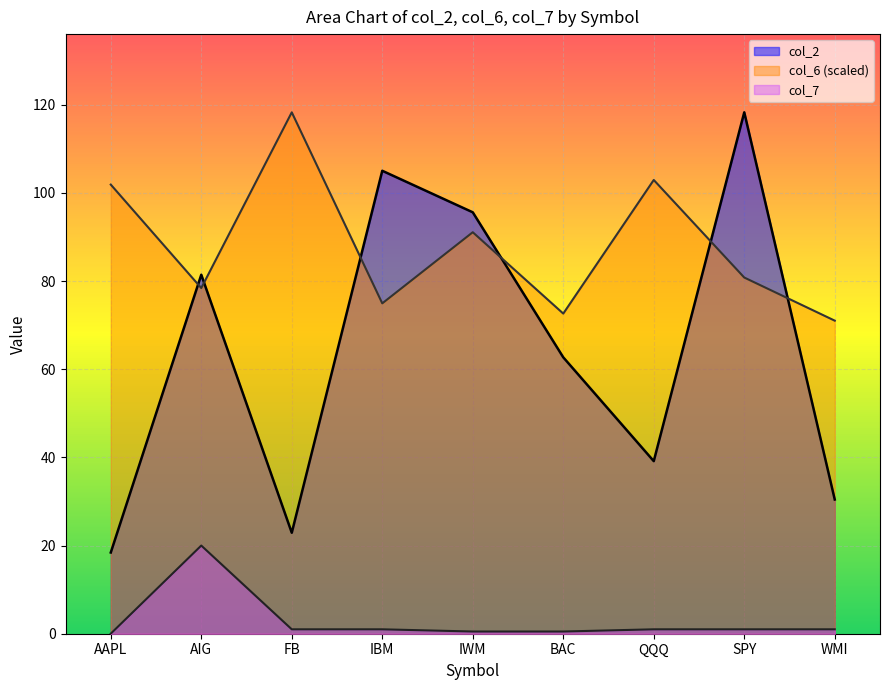

Reading left to right, what are all the values shown in this chart?

col_2: 18.4	81.4	22.9	105.0	95.6	62.7	39.1	118.3	30.4
col_6: 101.9	78.4	118.3	74.9	91.1	72.6	102.9	80.8	71.0
col_7: 0.0	20.0	1.0	1.0	0.5	0.5	1.0	1.0	1.0